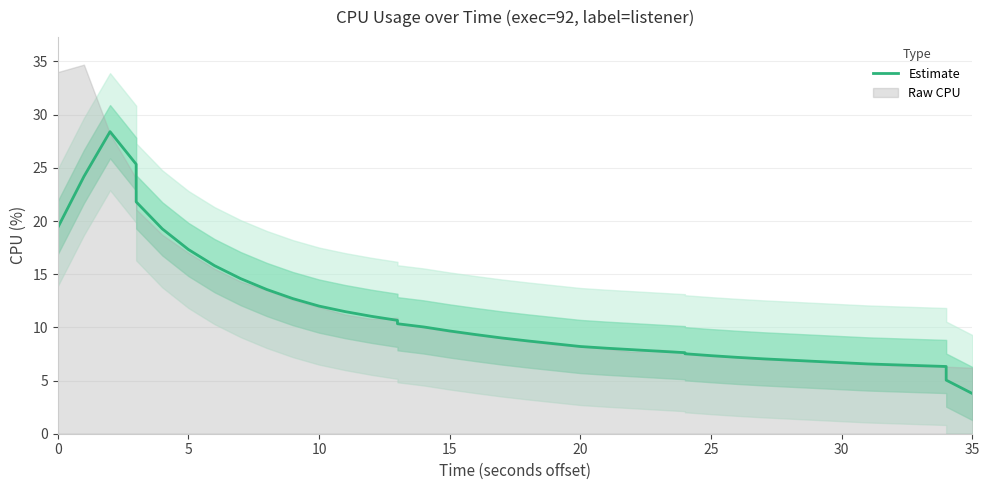

Does the chart have visible grid lines?

Yes